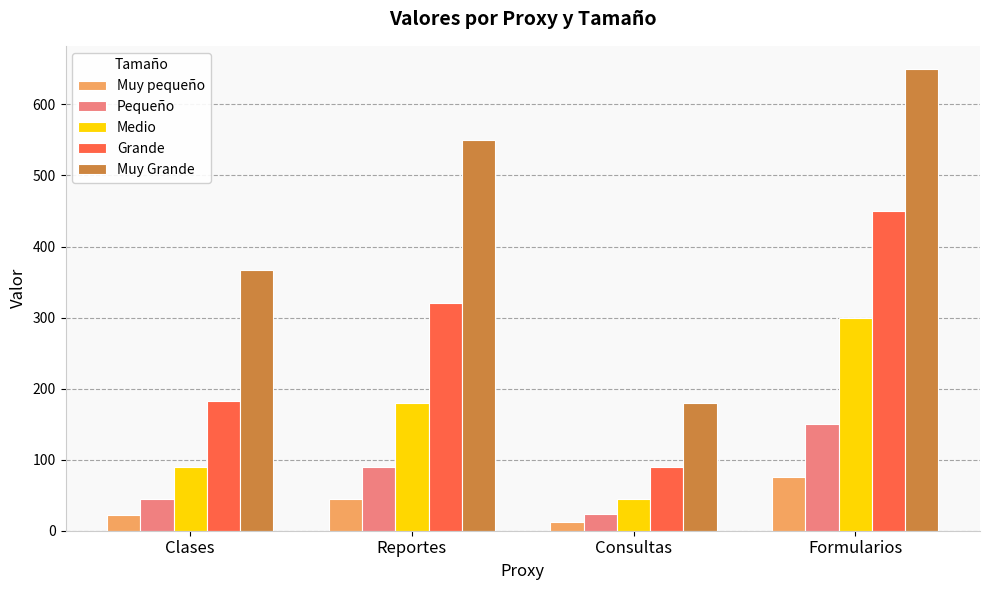

What is the difference between the second highest and second lowest values in the Muy Grande series?

182.4